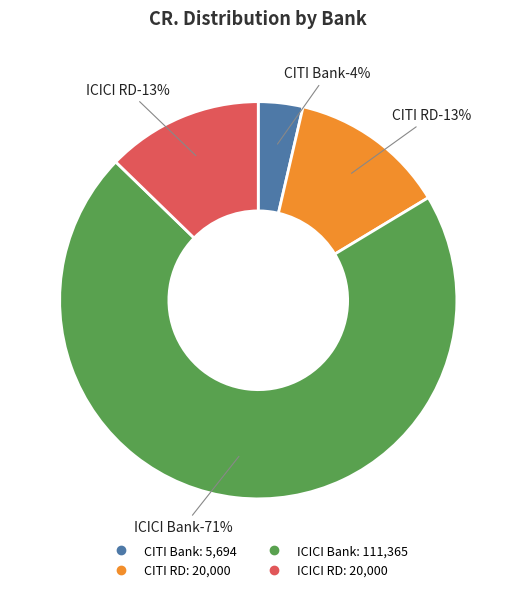

Is the sum of CITI RD and ICICI Bank greater than half?

Yes